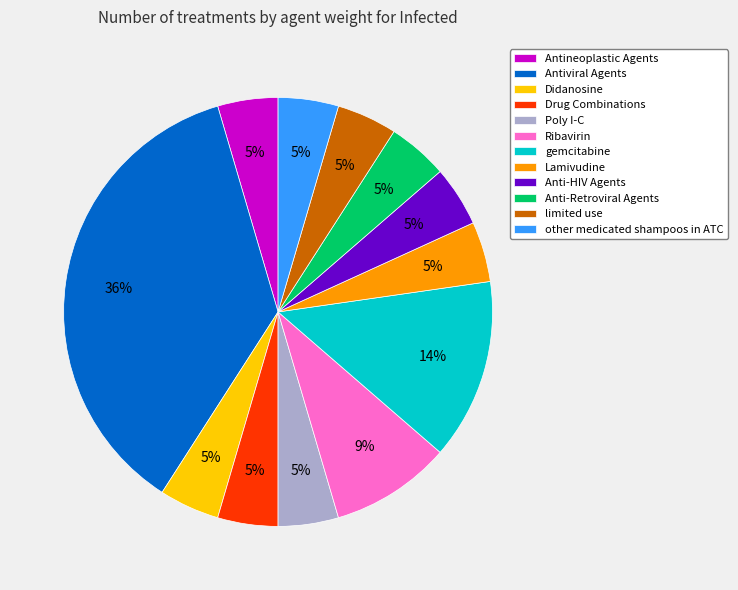

What is the ratio of the value at Drug Combinations to the value at Anti-HIV Agents?

1.0